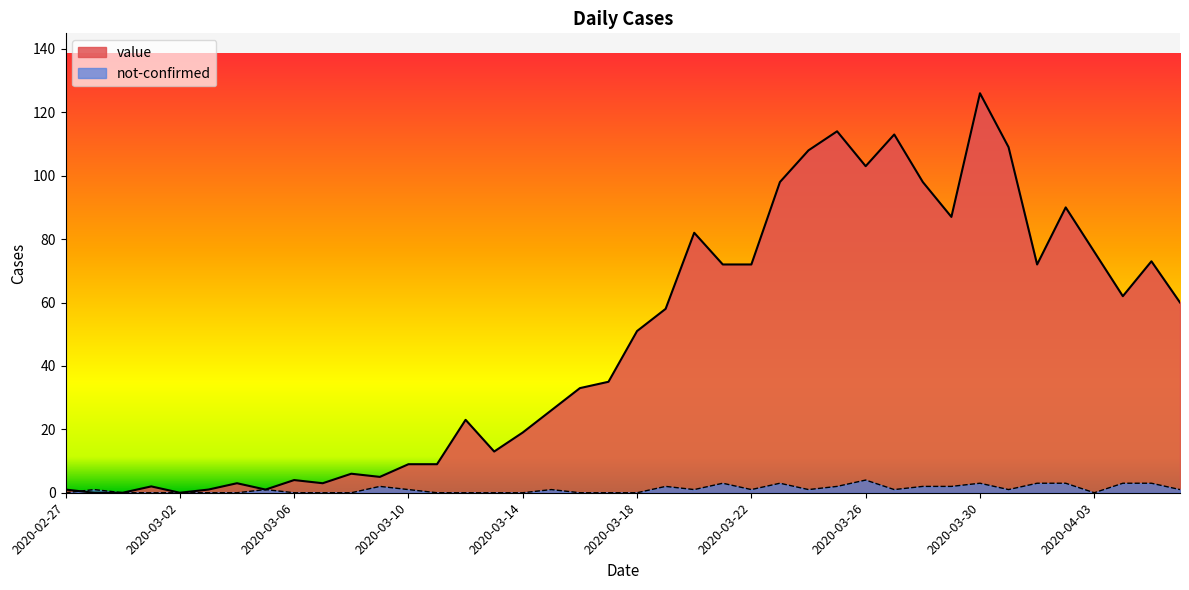

How many interior local peaks does the not-confirmed series have?

9